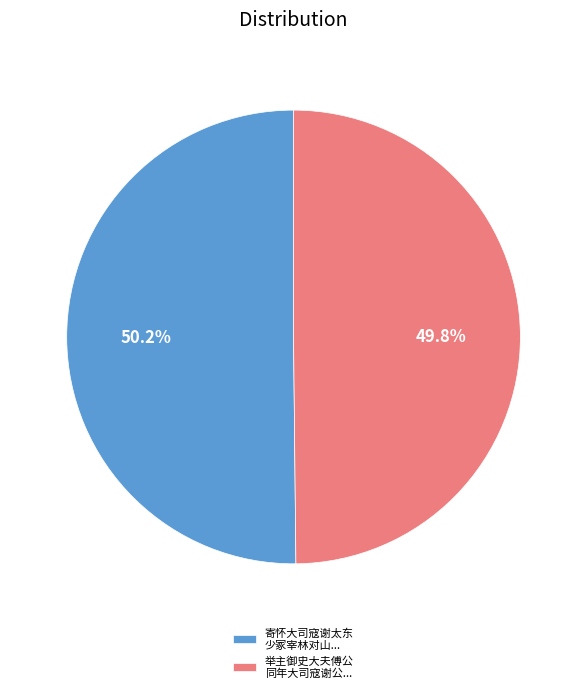

What is the ratio of the value at 寄怀大司寇谢太东 少冢宰林对山... to the value at 举主御史大夫傅公 同年大司寇谢公...?

1.0